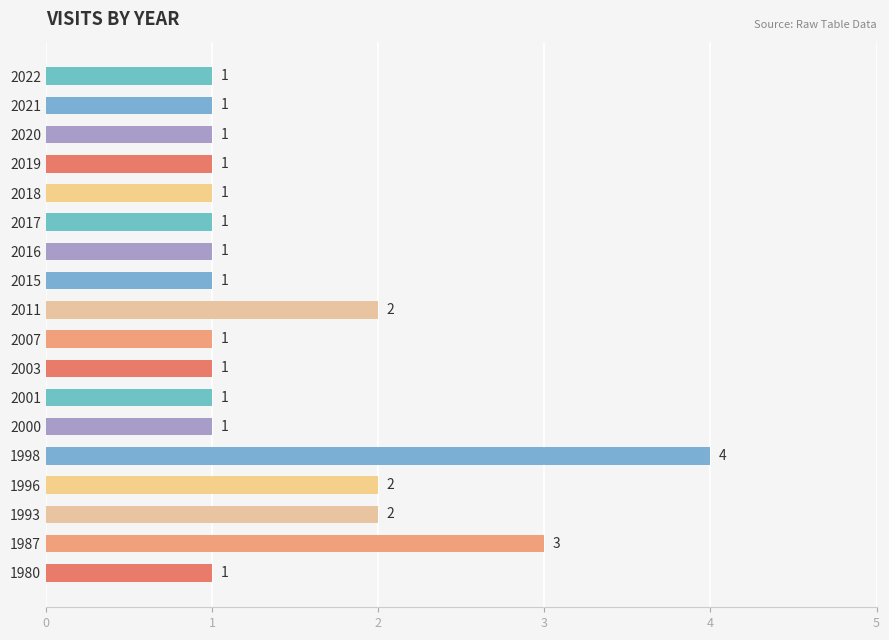

The value at 1998 is 4. True or false?

True